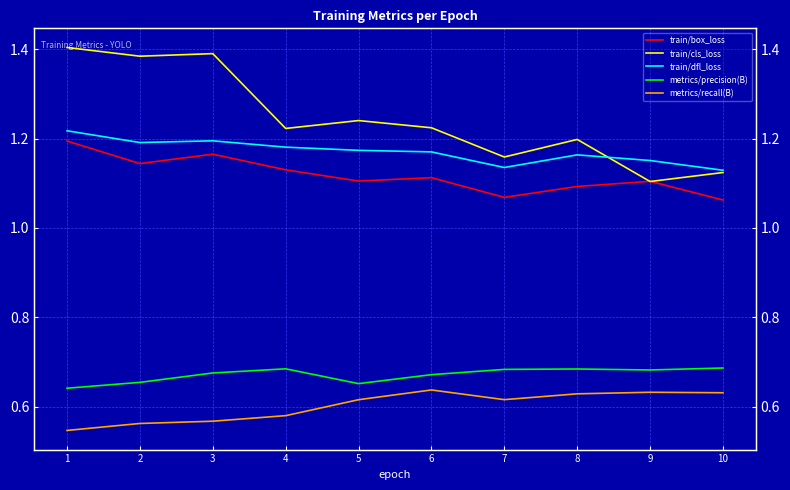

True or false: train/cls_loss has a value of 2.0 at 10.

False